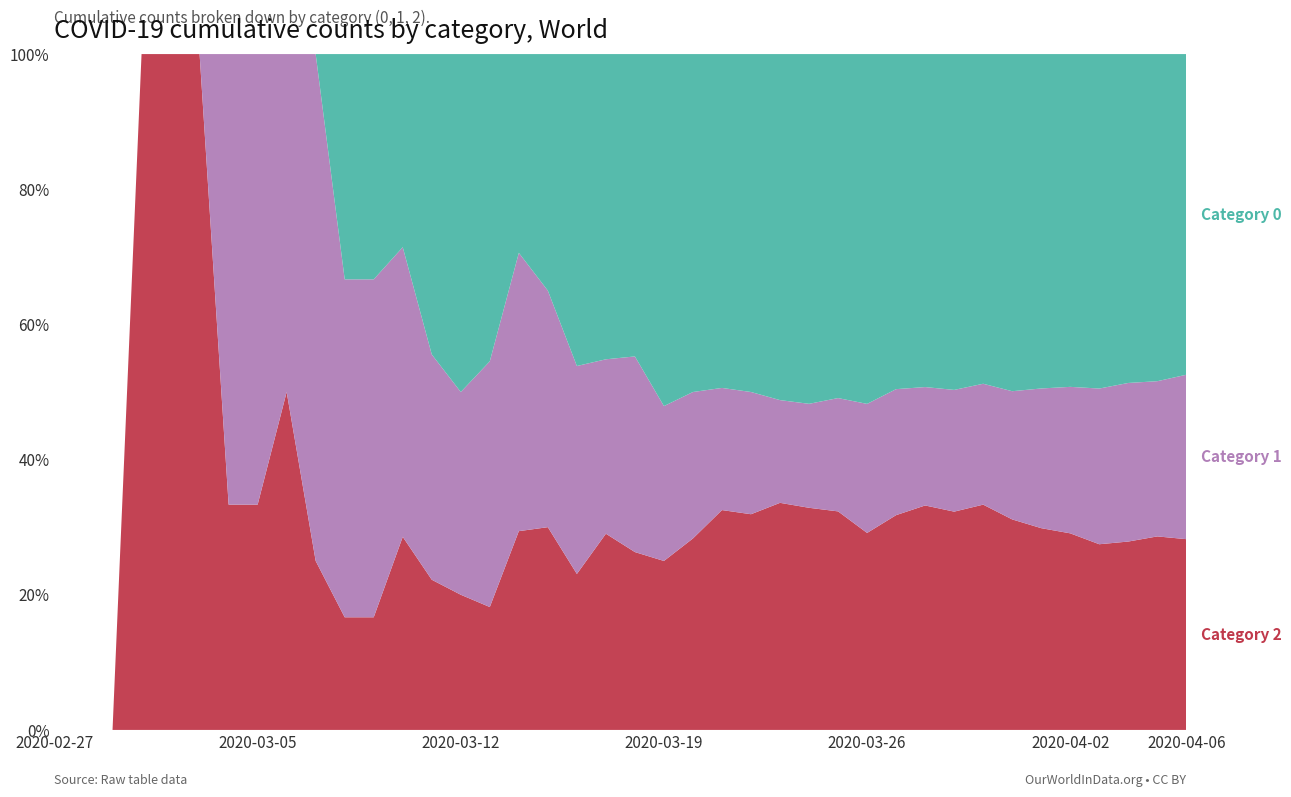

Reading left to right, extract all data points from this chart.

0: 2020-02-27=0	2020-02-28=0	2020-02-29=0	2020-03-01=0	2020-03-02=0	2020-03-03=0	2020-03-04=0	2020-03-05=0	2020-03-06=0	2020-03-07=0	2020-03-08=2	2020-03-09=2	2020-03-10=2	2020-03-11=4	2020-03-12=5	2020-03-13=5	2020-03-14=5	2020-03-15=7	2020-03-16=12	2020-03-17=14	2020-03-18=17	2020-03-19=25	2020-03-20=30	2020-03-21=41	2020-03-22=47	2020-03-23=64	2020-03-24=74	2020-03-25=85	2020-03-26=103	2020-03-27=117	2020-03-28=135	2020-03-29=160	2020-03-30=180	2020-03-31=213	2020-04-01=237	2020-04-02=259	2020-04-03=290	2020-04-04=309	2020-04-05=333	2020-04-06=353
1: 2020-02-27=0	2020-02-28=0	2020-02-29=0	2020-03-01=0	2020-03-02=0	2020-03-03=0	2020-03-04=2	2020-03-05=2	2020-03-06=2	2020-03-07=3	2020-03-08=3	2020-03-09=3	2020-03-10=3	2020-03-11=3	2020-03-12=3	2020-03-13=4	2020-03-14=7	2020-03-15=7	2020-03-16=8	2020-03-17=8	2020-03-18=11	2020-03-19=11	2020-03-20=13	2020-03-21=15	2020-03-22=17	2020-03-23=19	2020-03-24=22	2020-03-25=28	2020-03-26=38	2020-03-27=44	2020-03-28=48	2020-03-29=58	2020-03-30=66	2020-03-31=81	2020-04-01=99	2020-04-02=114	2020-04-03=135	2020-04-04=149	2020-04-05=158	2020-04-06=181
2: 2020-02-27=0	2020-02-28=0	2020-02-29=0	2020-03-01=1	2020-03-02=1	2020-03-03=1	2020-03-04=1	2020-03-05=1	2020-03-06=2	2020-03-07=1	2020-03-08=1	2020-03-09=1	2020-03-10=2	2020-03-11=2	2020-03-12=2	2020-03-13=2	2020-03-14=5	2020-03-15=6	2020-03-16=6	2020-03-17=9	2020-03-18=10	2020-03-19=12	2020-03-20=17	2020-03-21=27	2020-03-22=30	2020-03-23=42	2020-03-24=47	2020-03-25=54	2020-03-26=58	2020-03-27=75	2020-03-28=91	2020-03-29=104	2020-03-30=123	2020-03-31=133	2020-04-01=143	2020-04-02=153	2020-04-03=161	2020-04-04=177	2020-04-05=197	2020-04-06=210